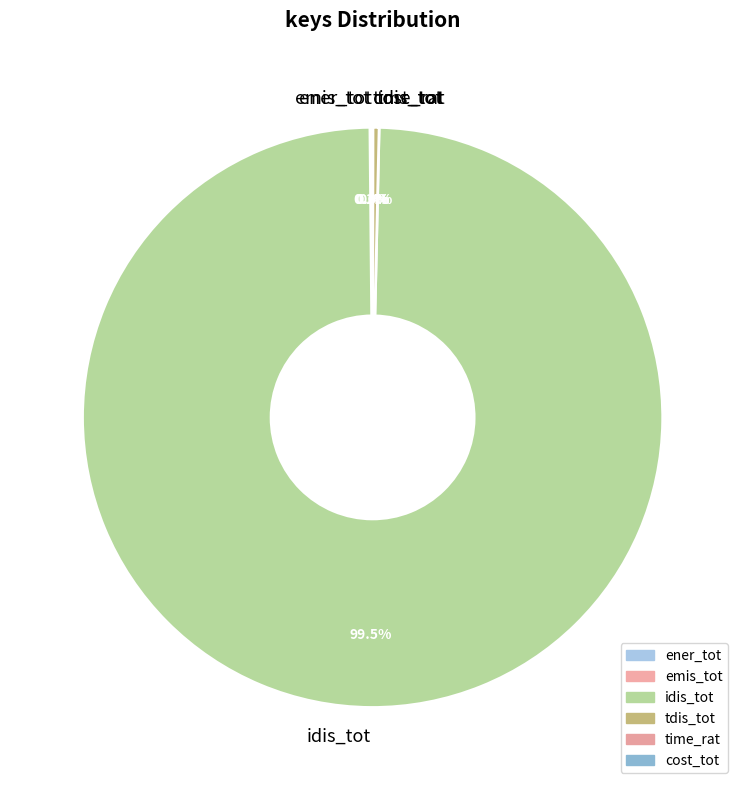

What is the largest slice in the pie chart?

idis_tot